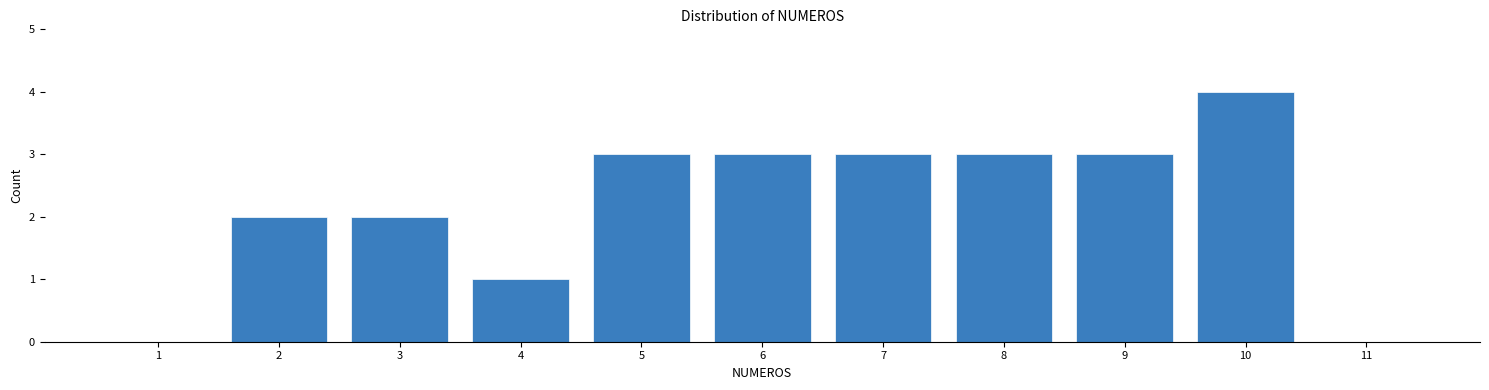

What is the sum of all values?

24